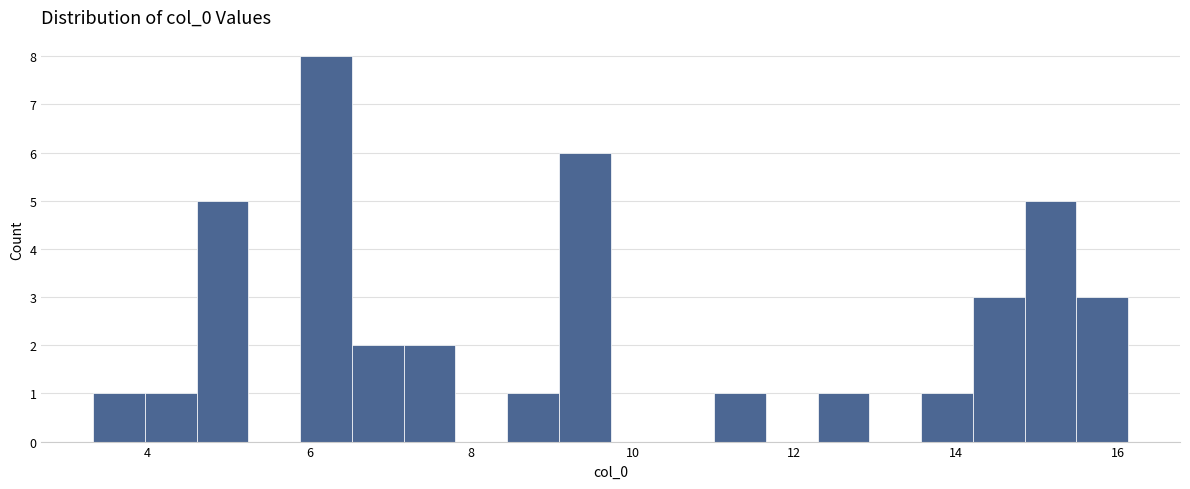

Read against the x-axis, roughly where is the centre of the tallest bar?

6.2